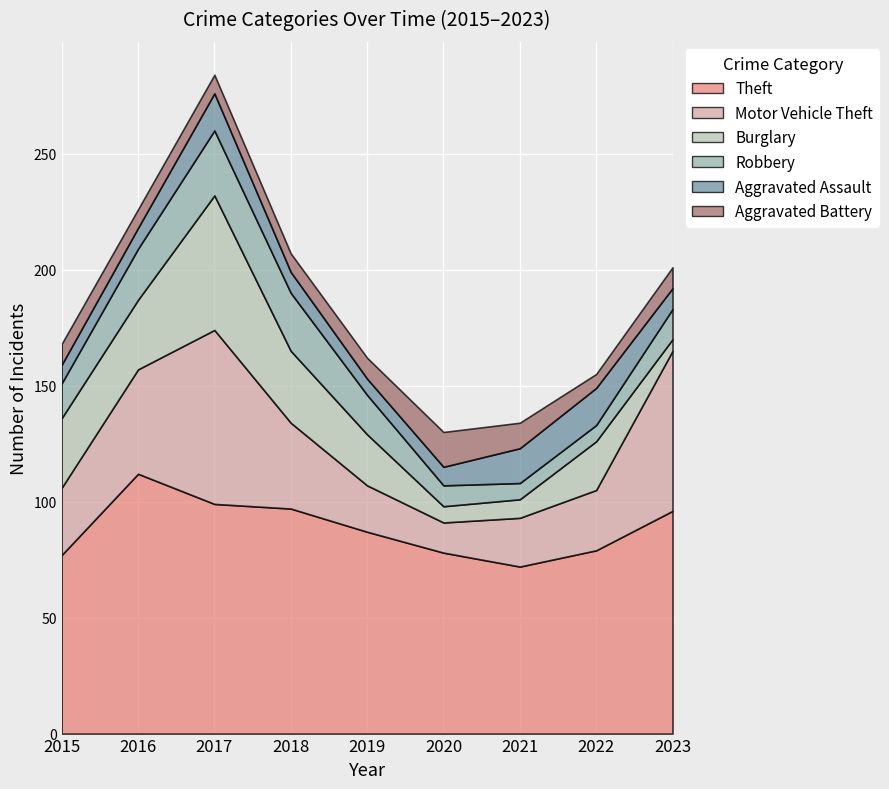

How many interior local peaks does the Robbery series have?

1